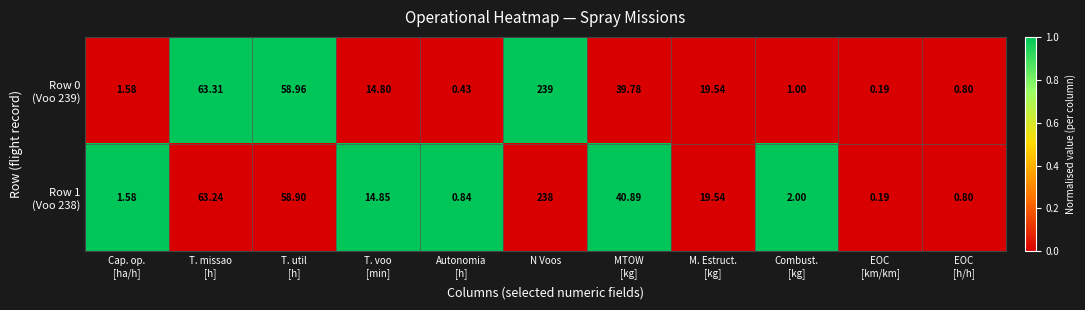

At which category is the sum across all series the highest?

N Voos